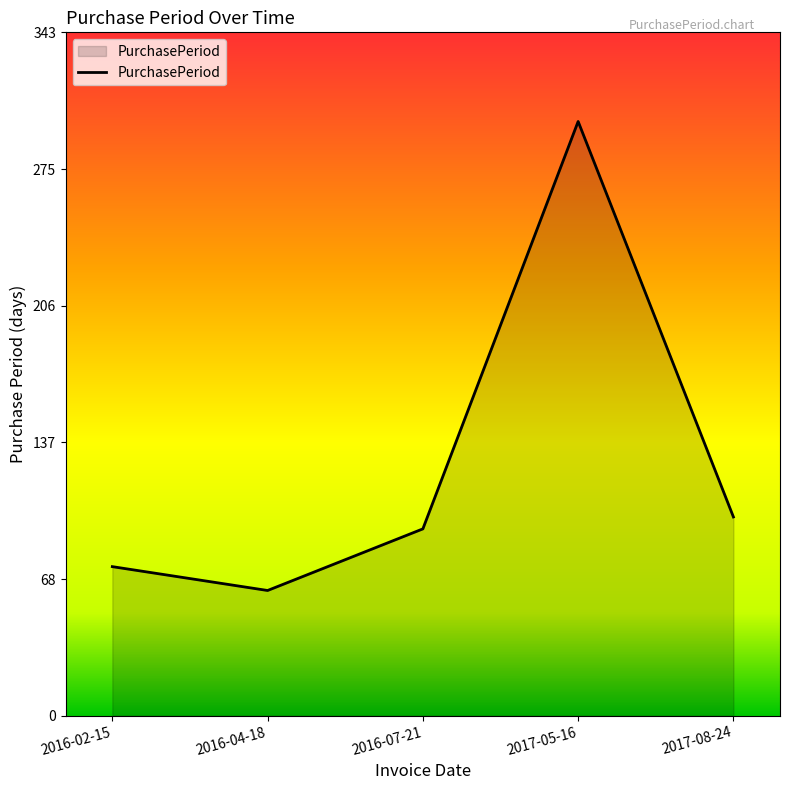

Approximately how many times larger is the value at 2016-04-18 compared to 2017-08-24?

0.6